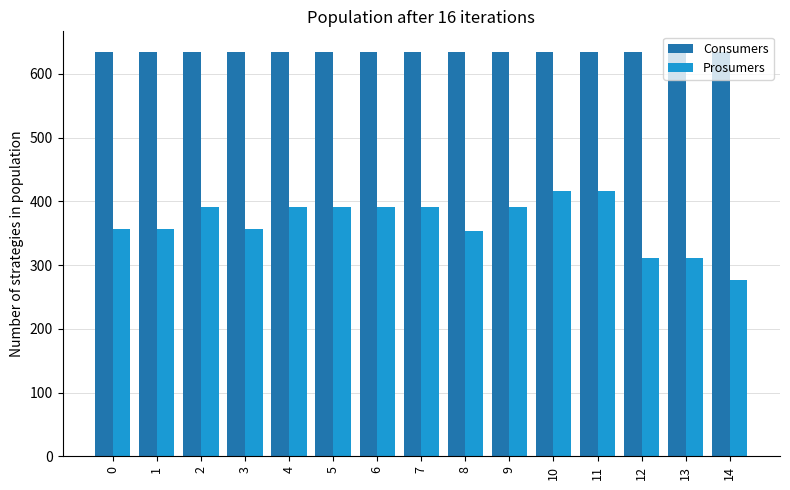

How many values in the Prosumers series are below 391?

7